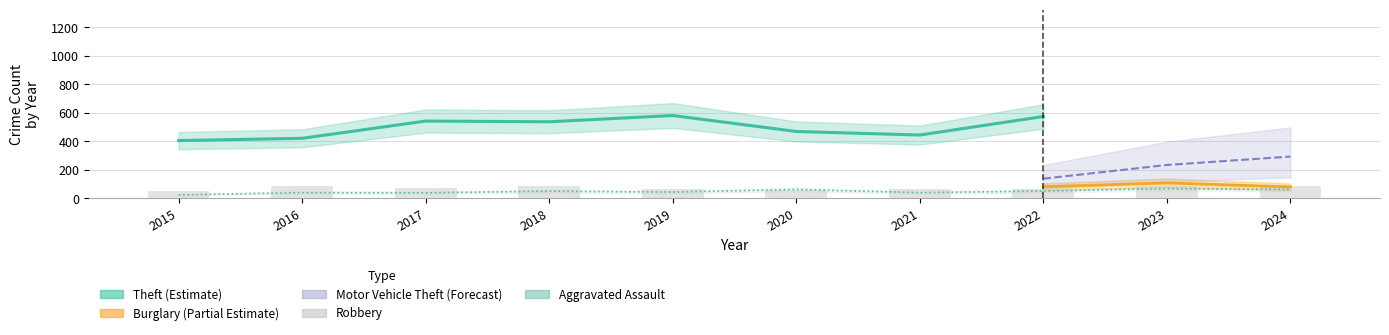

At which label does Aggravated Assault first exceed 49?

2020